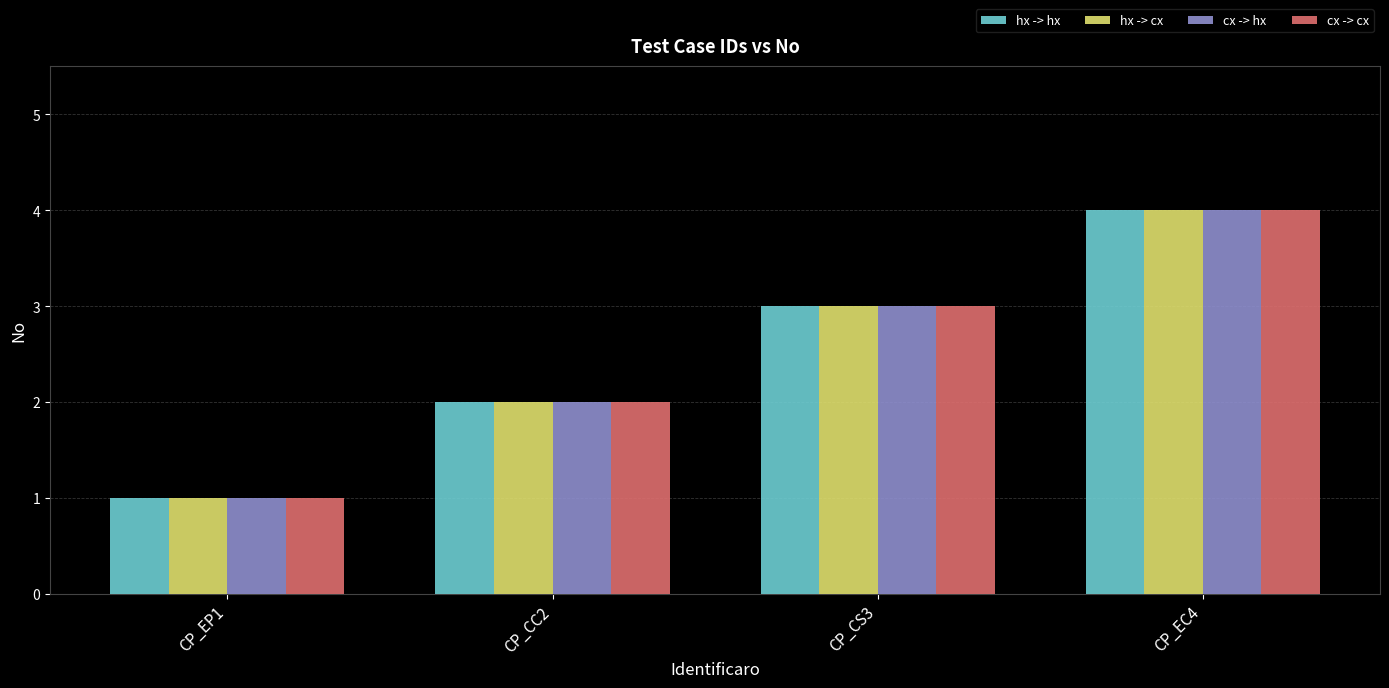

Reading right to left, extract all data points from this chart.

hx -> hx: 4	3	2	1
hx -> cx: 4	3	2	1
cx -> hx: 4	3	2	1
cx -> cx: 4	3	2	1